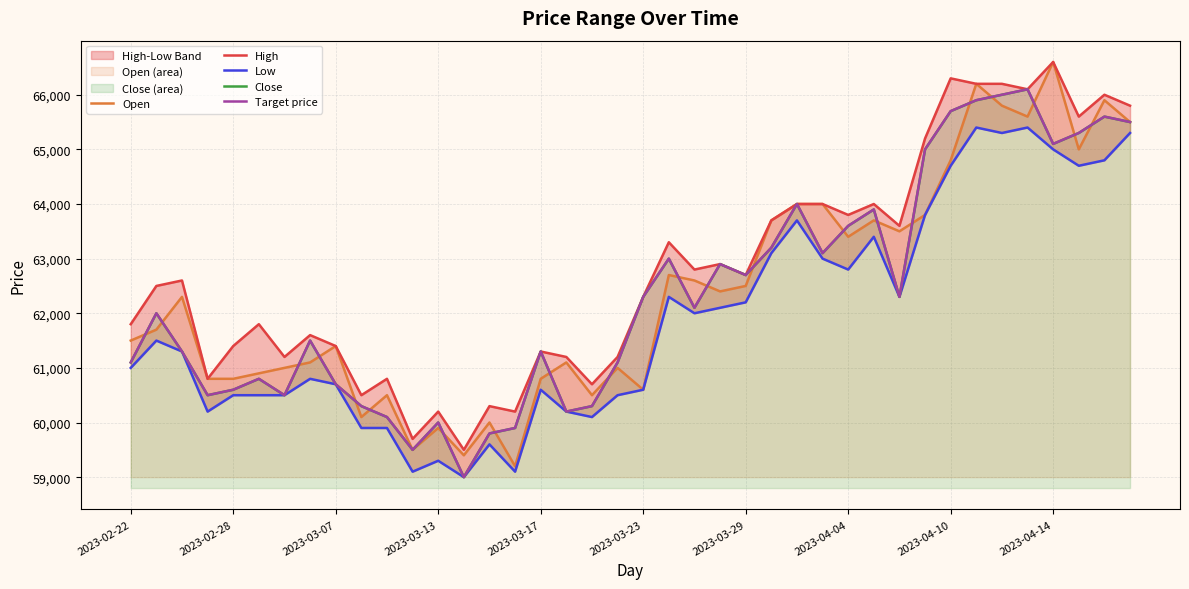

The value of Open at 2023-03-23 is 80219. True or false?

False